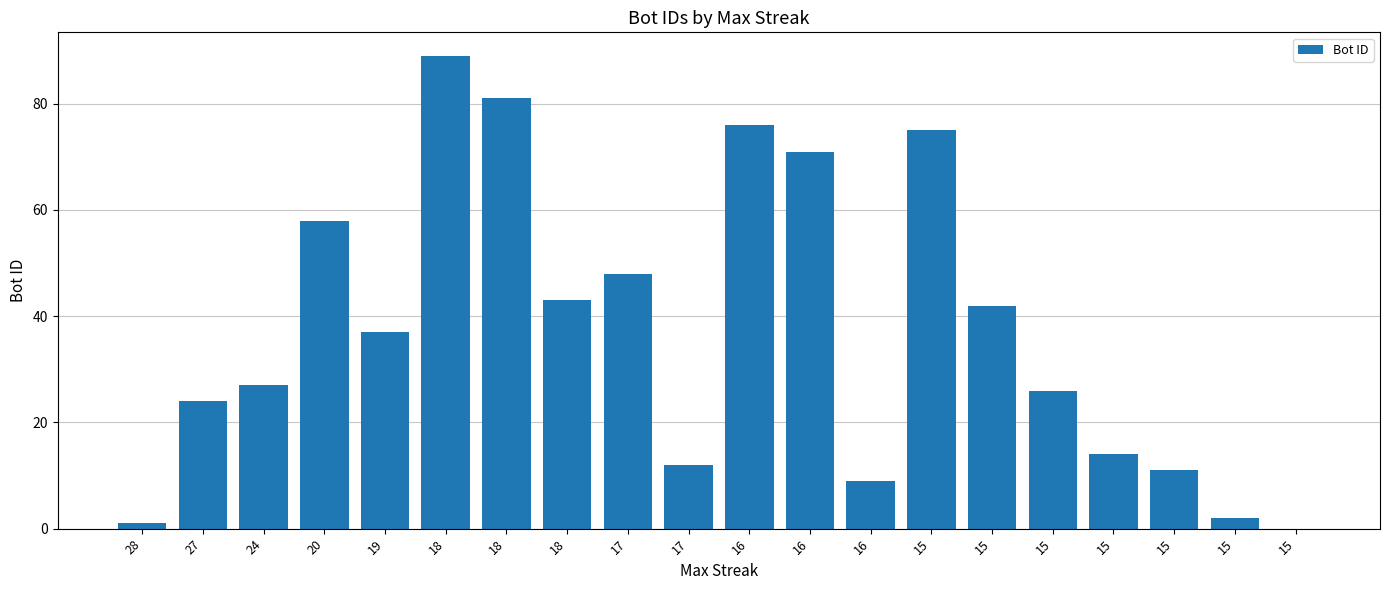

How many values are above zero?

19